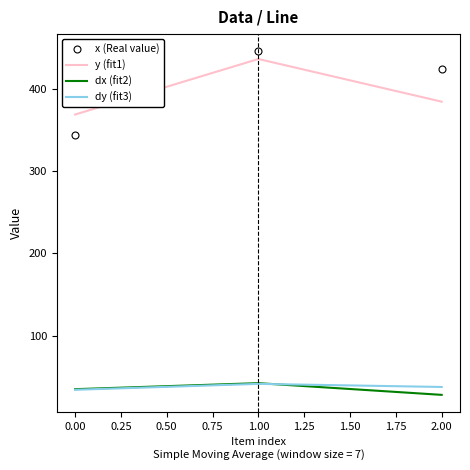

The value of dy (fit3) at 2.00 is 37.5. True or false?

True